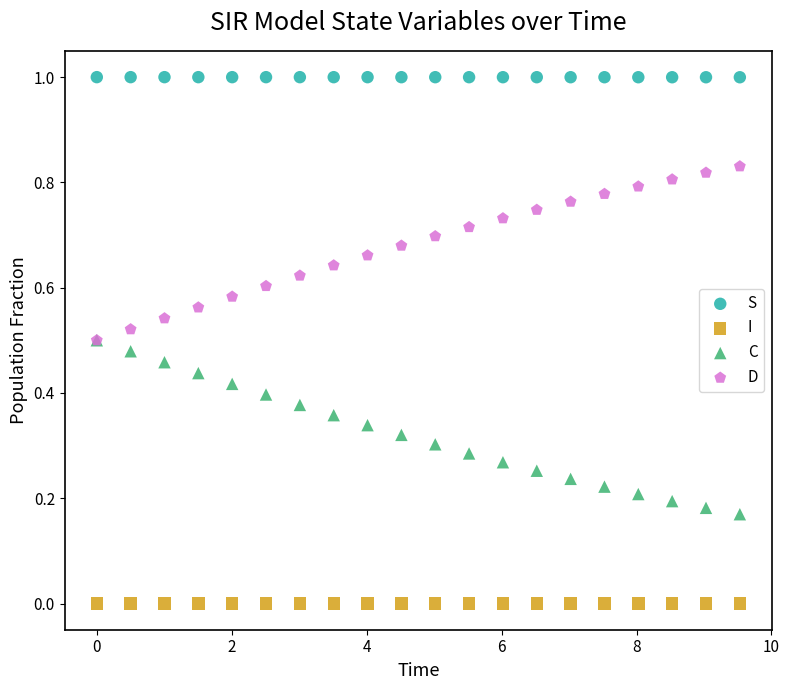

Which series contains the lowest Y value?

I